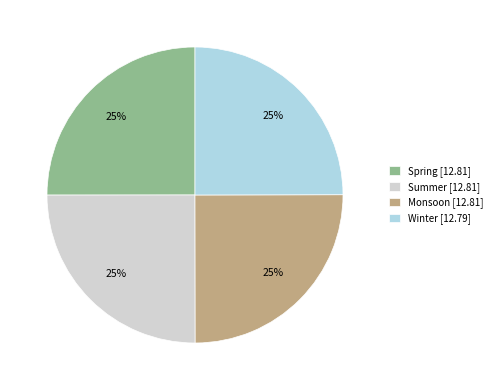

The Monsoon slice represents 17% of the pie. True or false?

False